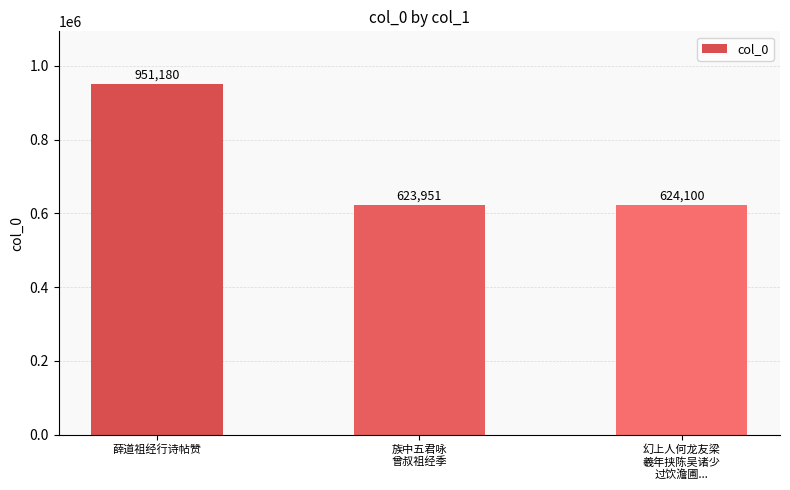

What is the difference between the second highest and minimum values?

149